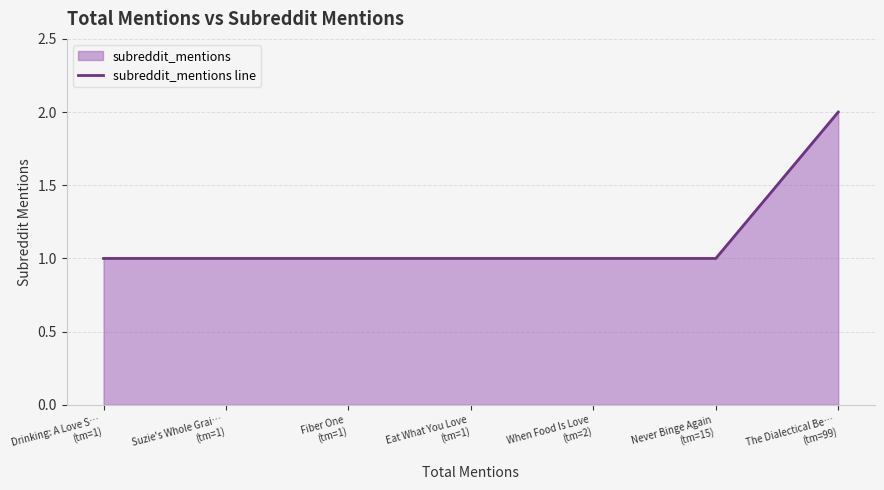

What is the difference between the maximum and minimum values?

1